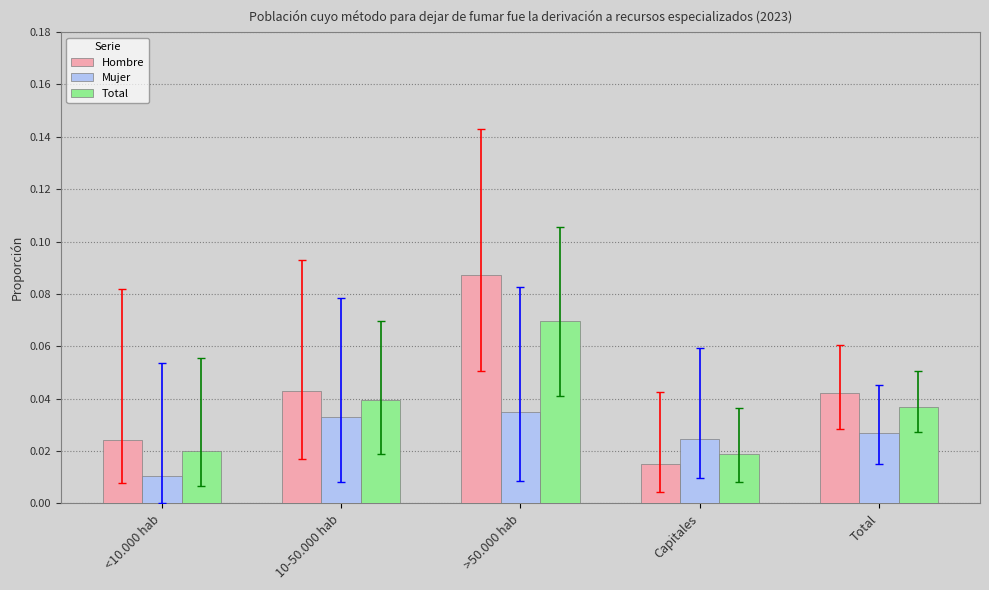

How many Mujer values are between 0 and 1?

5